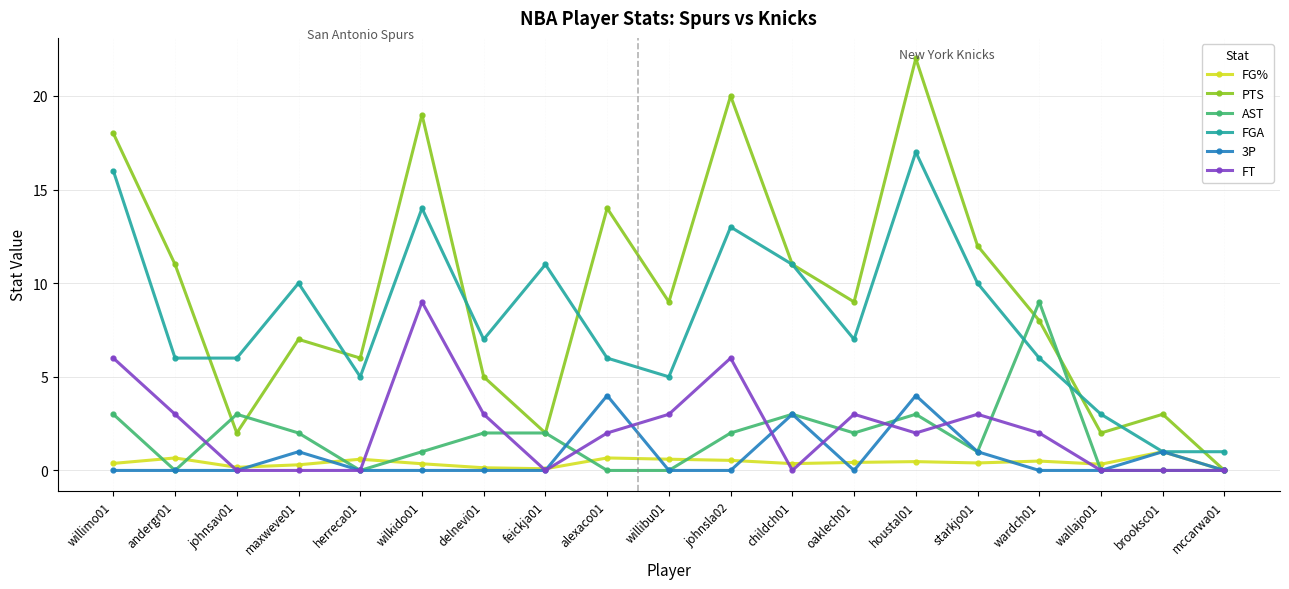

What is the total value across all series at willimo01?

43.4